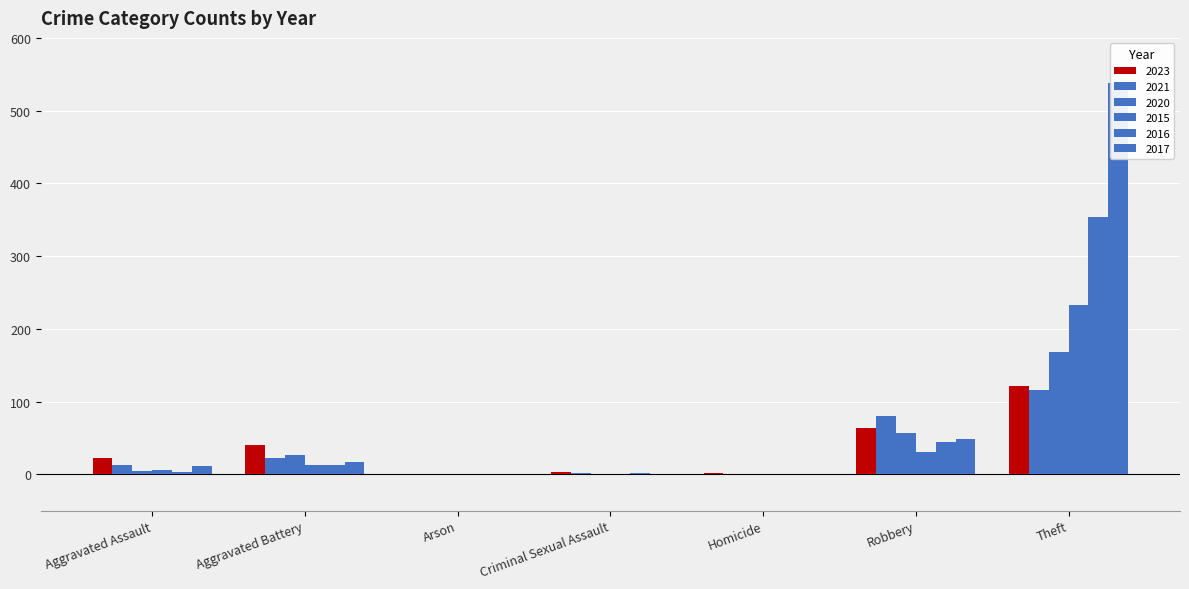

Which series has the largest range (max minus min)?

2017